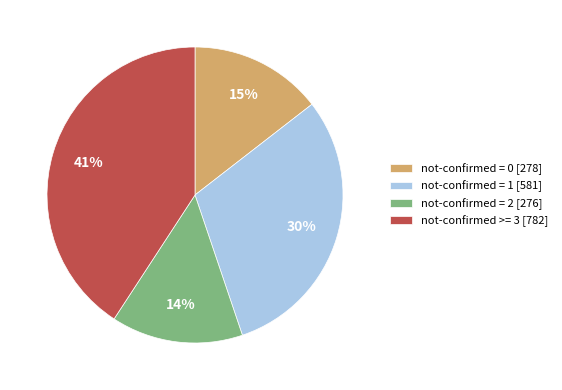

The not-confirmed = 1 [581] slice represents 36% of the pie. True or false?

False